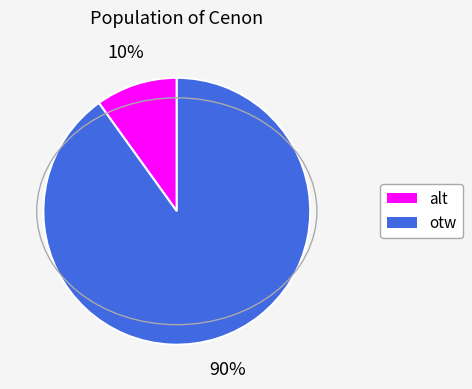

Rank the categories by value from lowest to highest.

alt, otw